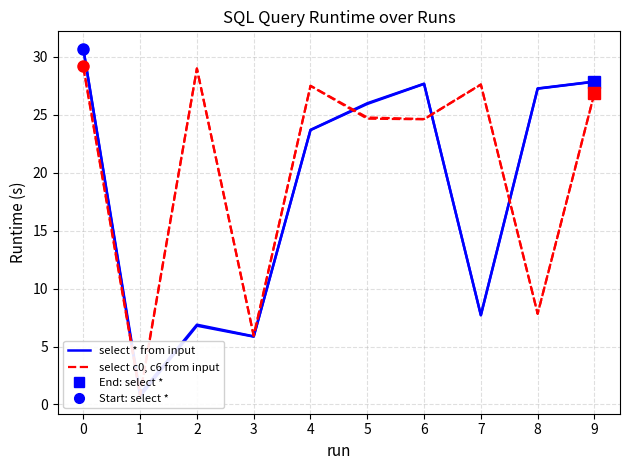

True or false: select c0, c6 from input and select * from input intersect in this chart.

True